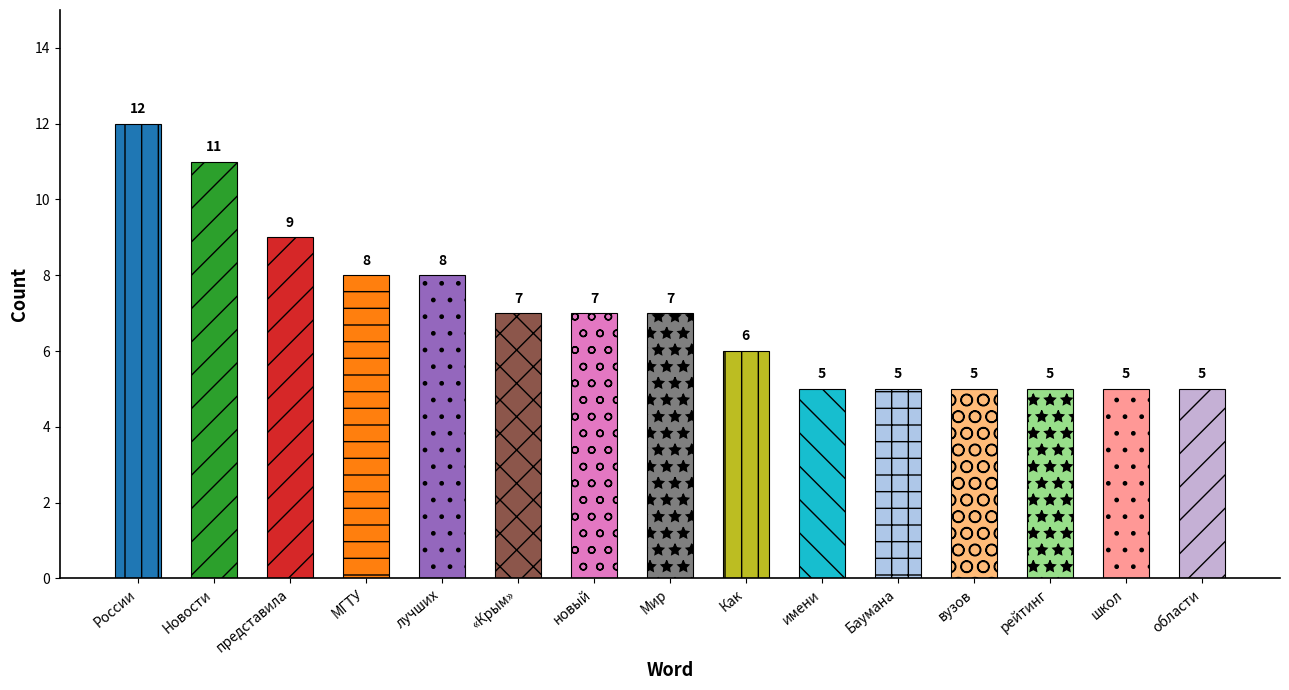

List the labels in order of value, largest first.

России, Новости, представила, МГТУ, лучших, «Крым», новый, Мир, Как, имени, Баумана, вузов, рейтинг, школ, области